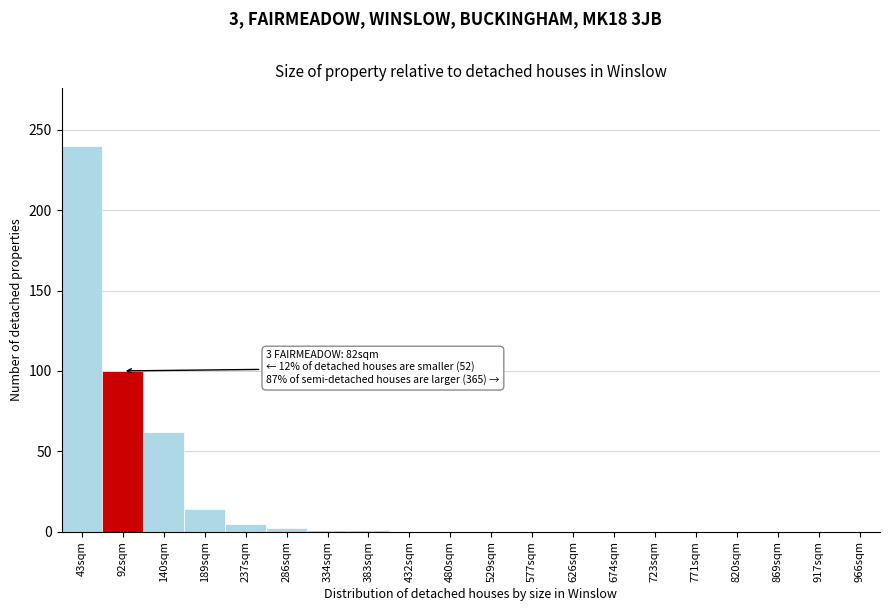

Is it true that the value at 917sqm is 0?

True